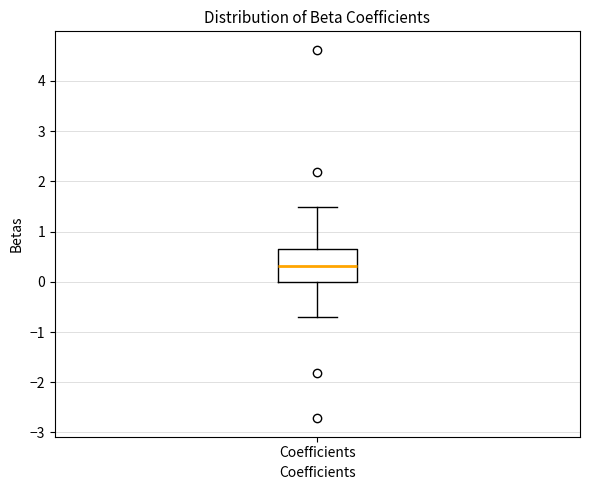

Where does the median line of the box for Coefficients sit on the y-axis? The values are not printed on the chart, so give them approximately, as read against the axis.

0.3